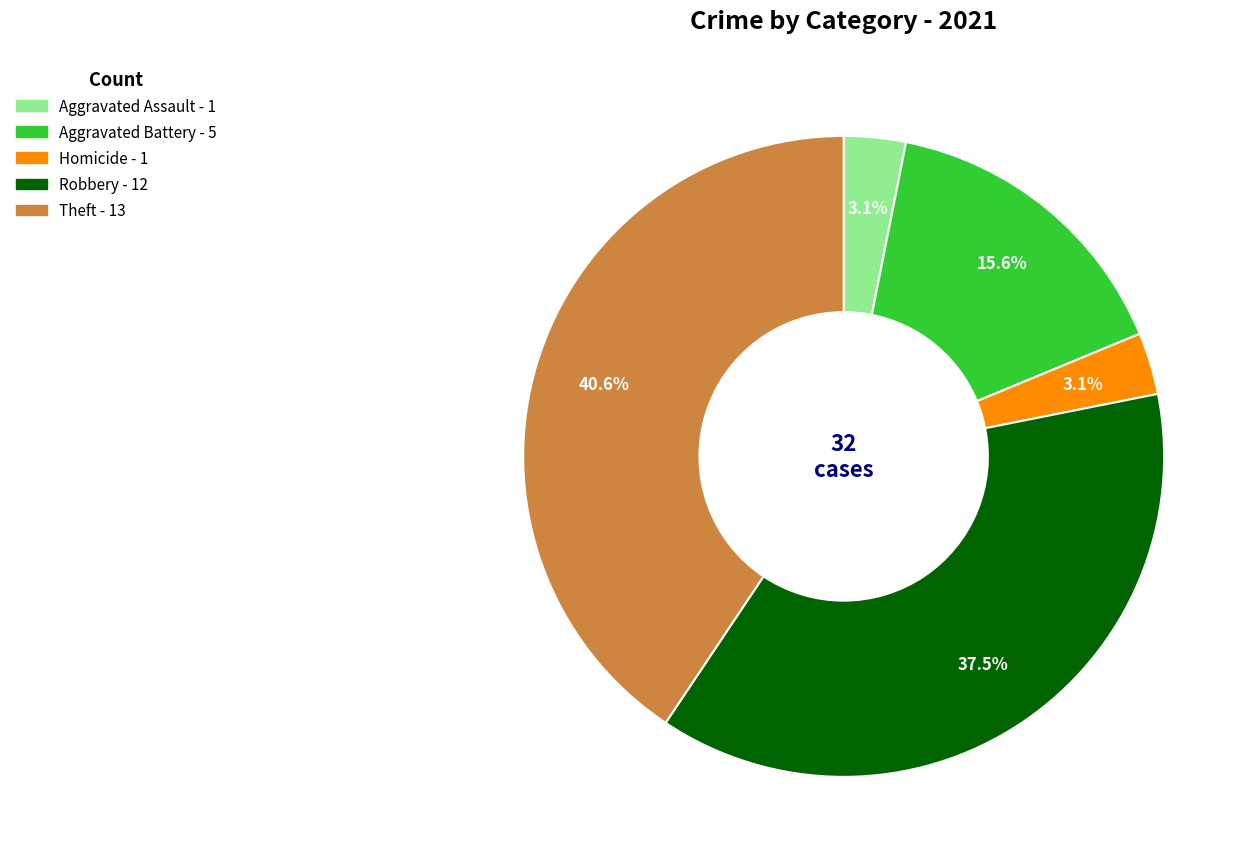

Is there a majority slice in this chart?

No